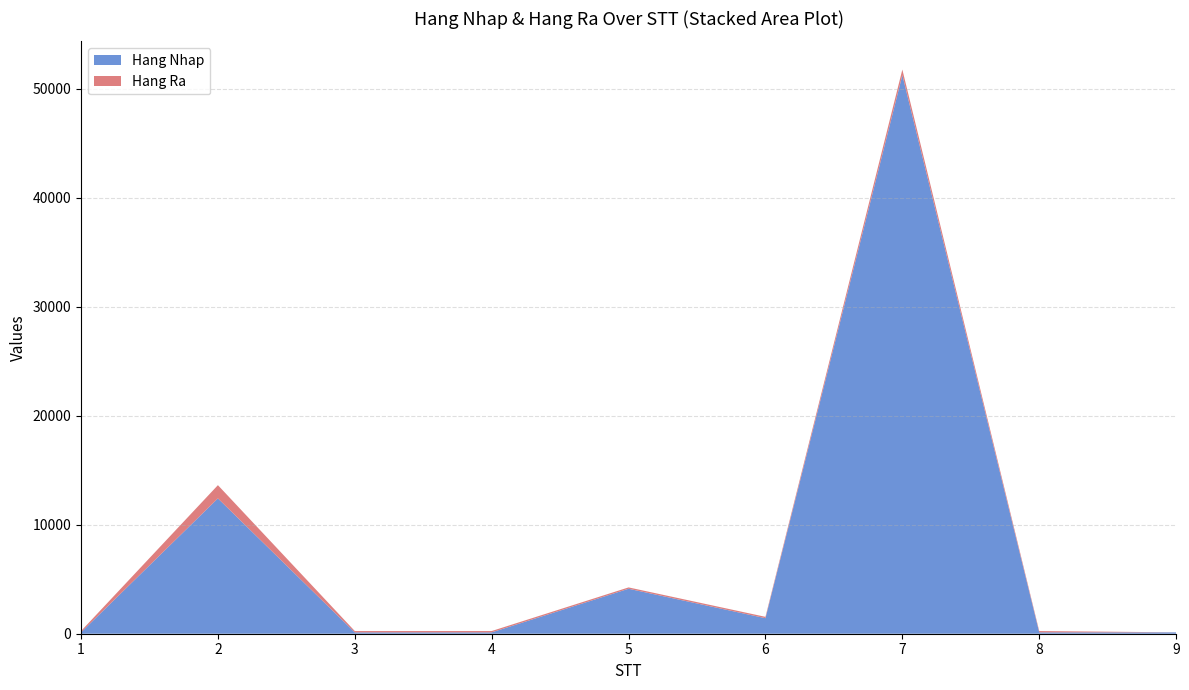

Reading left to right, transcribe all the data shown in this chart.

Hang Nhap: 123	12412	123	123	4124	1424	51231	124	124
Hang Ra: 124	1214	124	124	124	124	512	123	3